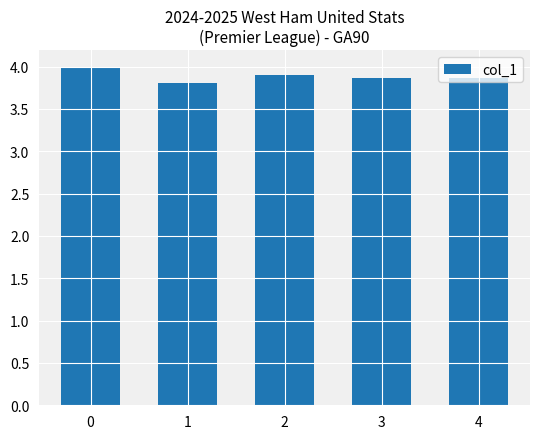

The value at 2 is 3.9. True or false?

True